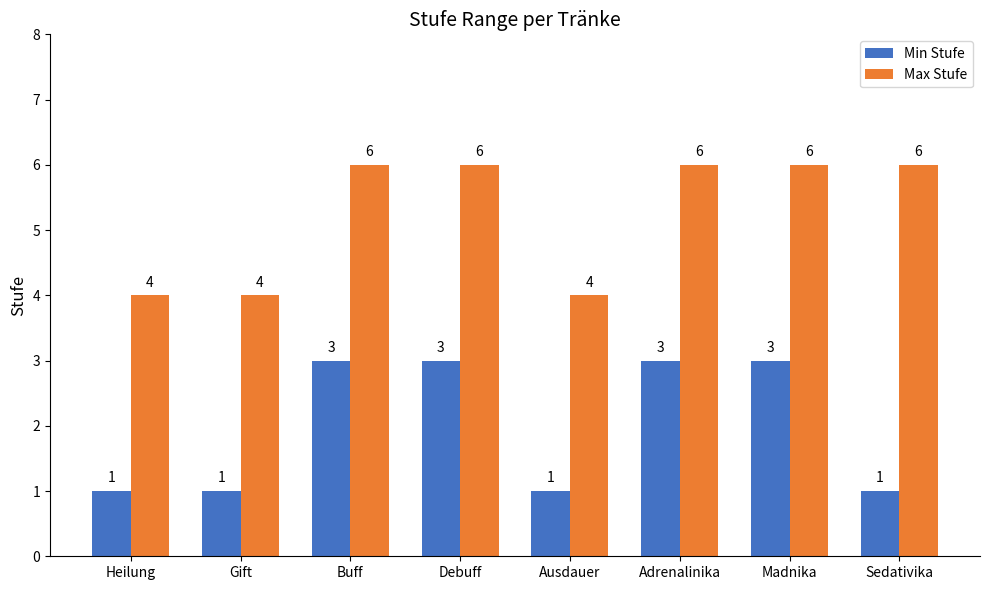

The value of Max Stufe at Buff is 6. True or false?

True